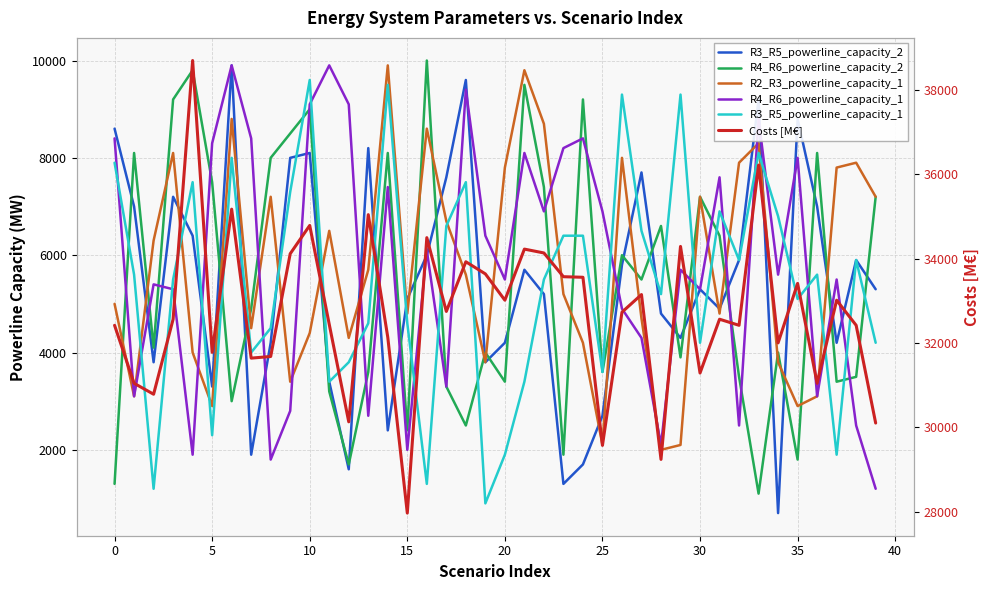

What are all the series names shown in the legend?

R3_R5_powerline_capacity_2, R4_R6_powerline_capacity_2, R2_R3_powerline_capacity_1, R4_R6_powerline_capacity_1, R3_R5_powerline_capacity_1, Costs [M€]